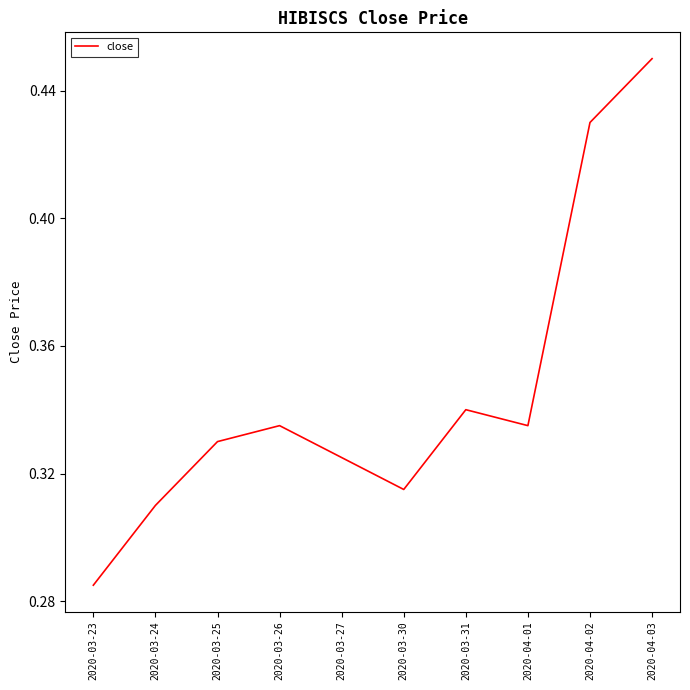

What is the change in value from 2020-03-27 to 2020-04-02?

+0.1